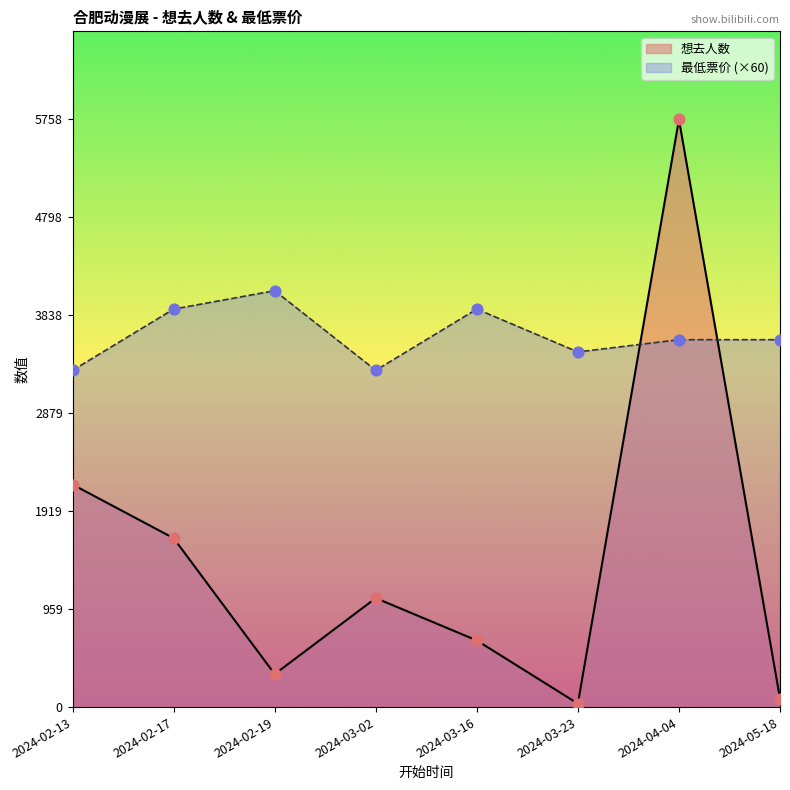

What are all the series names shown in the legend?

想去人数, 最低票价 (×60)